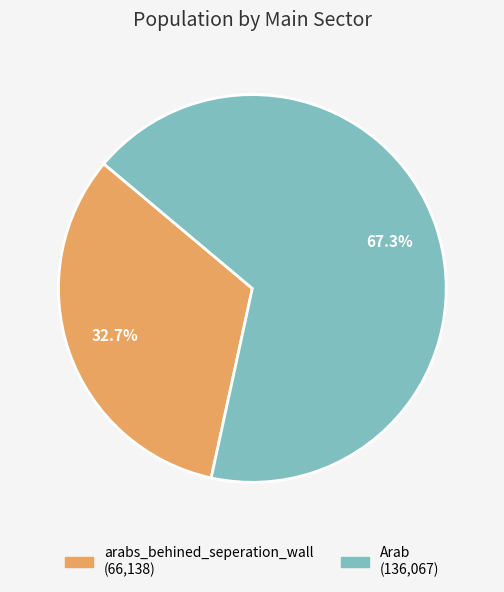

Does any single category account for the majority?

Yes